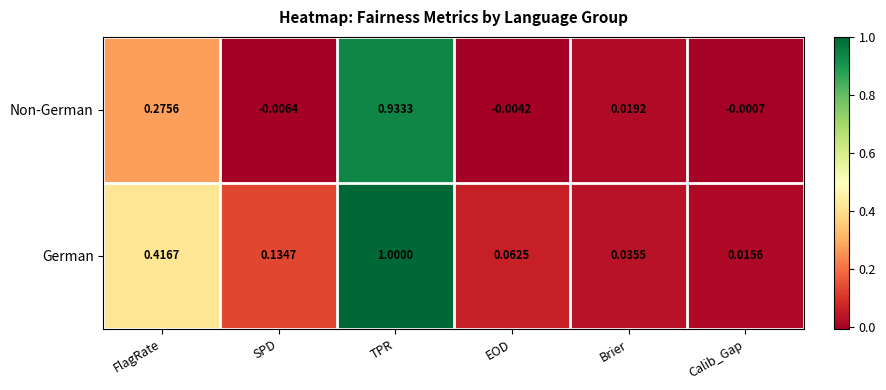

At which category is the sum across all series the highest?

TPR